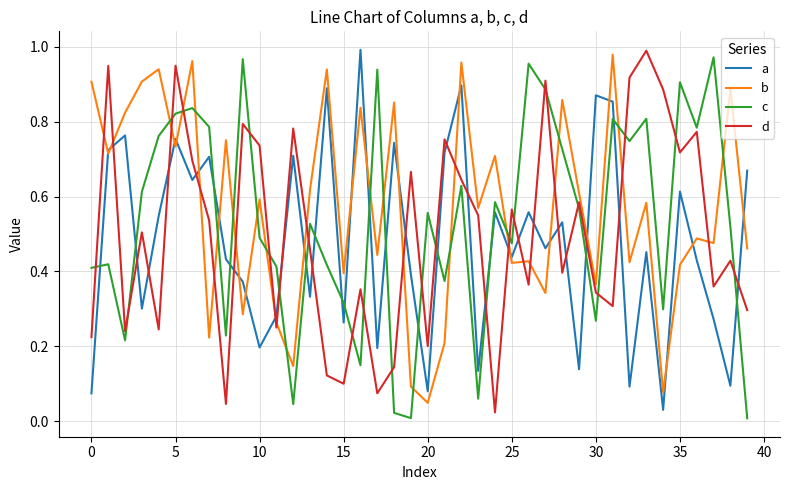

How many times do b and d cross each other?

18